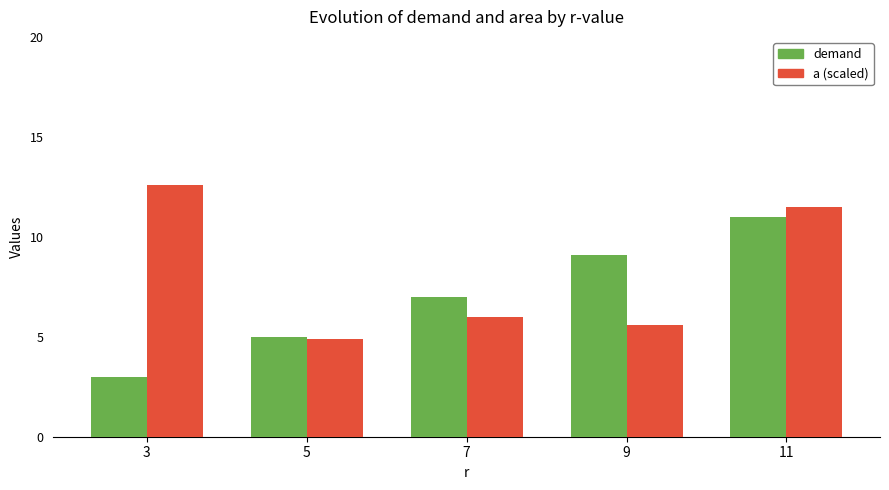

Are the bars grouped side by side (vs. stacked)?

Yes